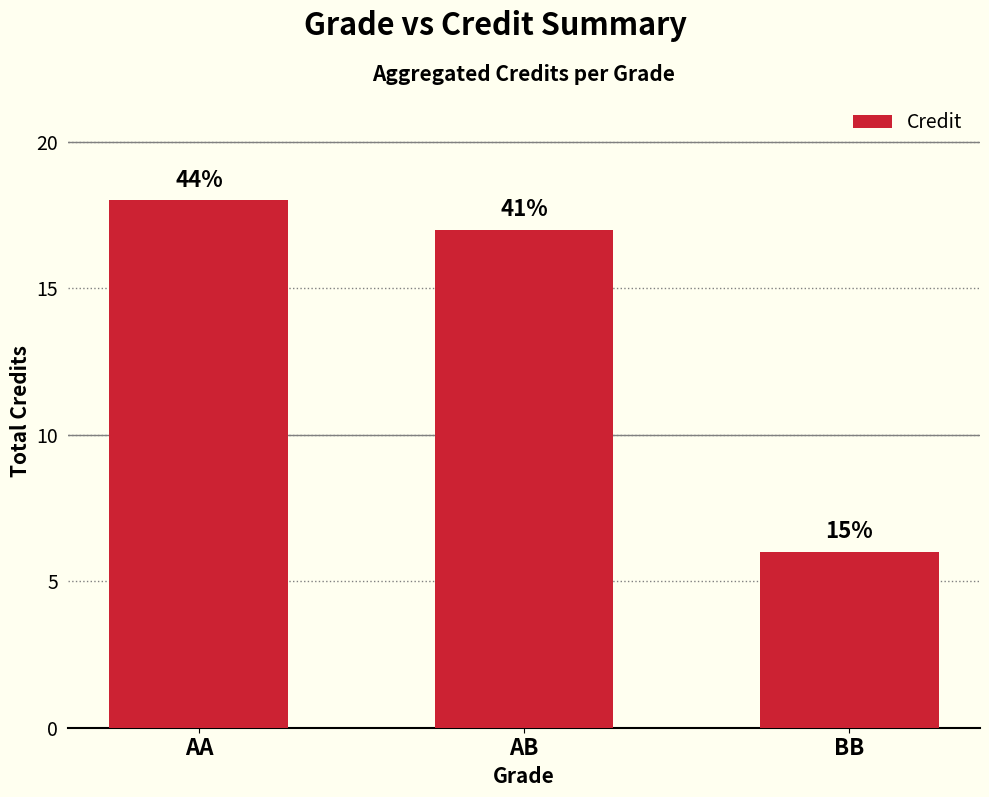

Does the chart contain any negative values?

No